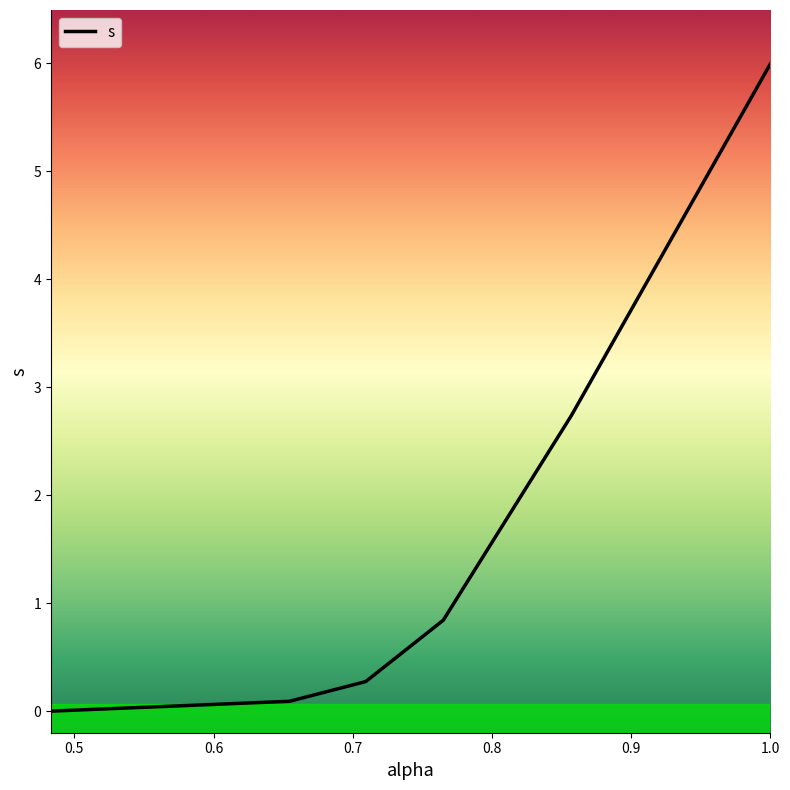

What is the maximum value shown in the chart?

6.0